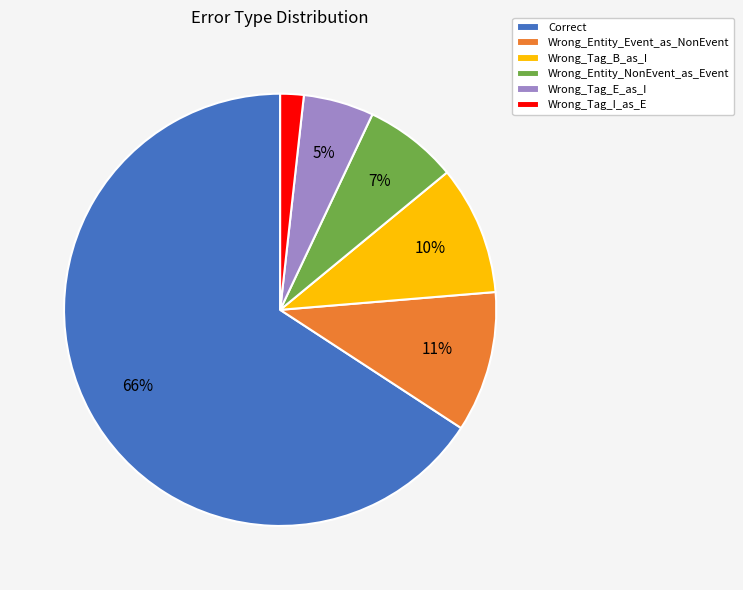

Combined, do Wrong_Tag_I_as_E and Wrong_Tag_B_as_I account for over 50%?

No